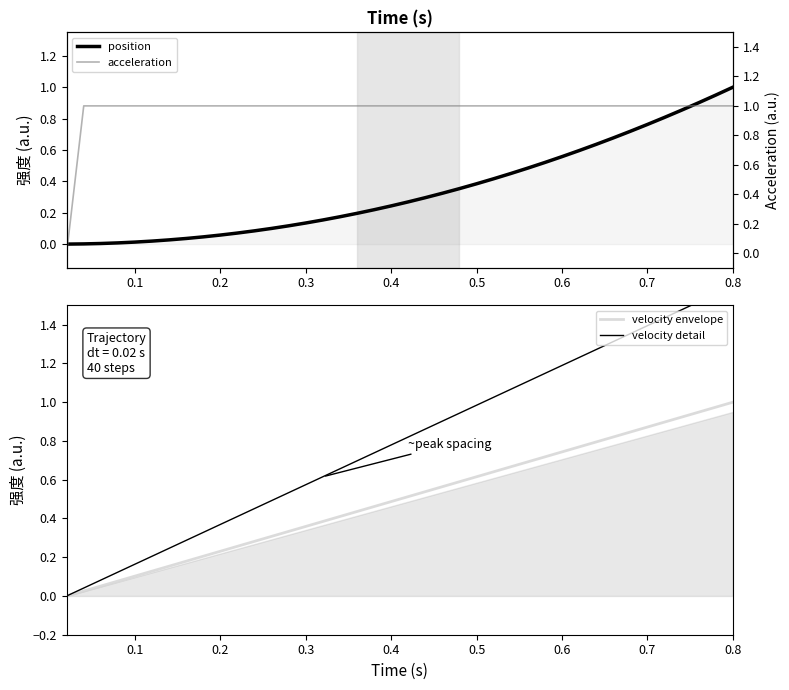

Which series ends up on top after the final intersection of velocity detail and acceleration?

velocity detail